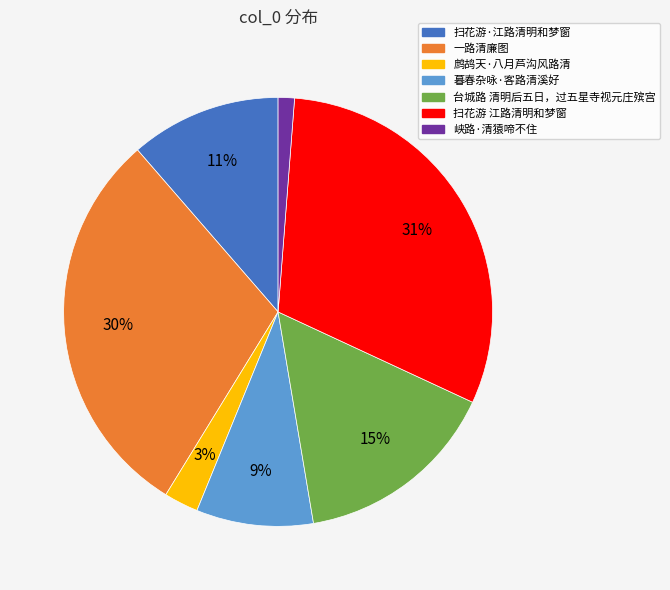

To the nearest percent, what is the difference between the 一路清廉图 and 扫花游 江路清明和梦窗 slice percentages?

1%